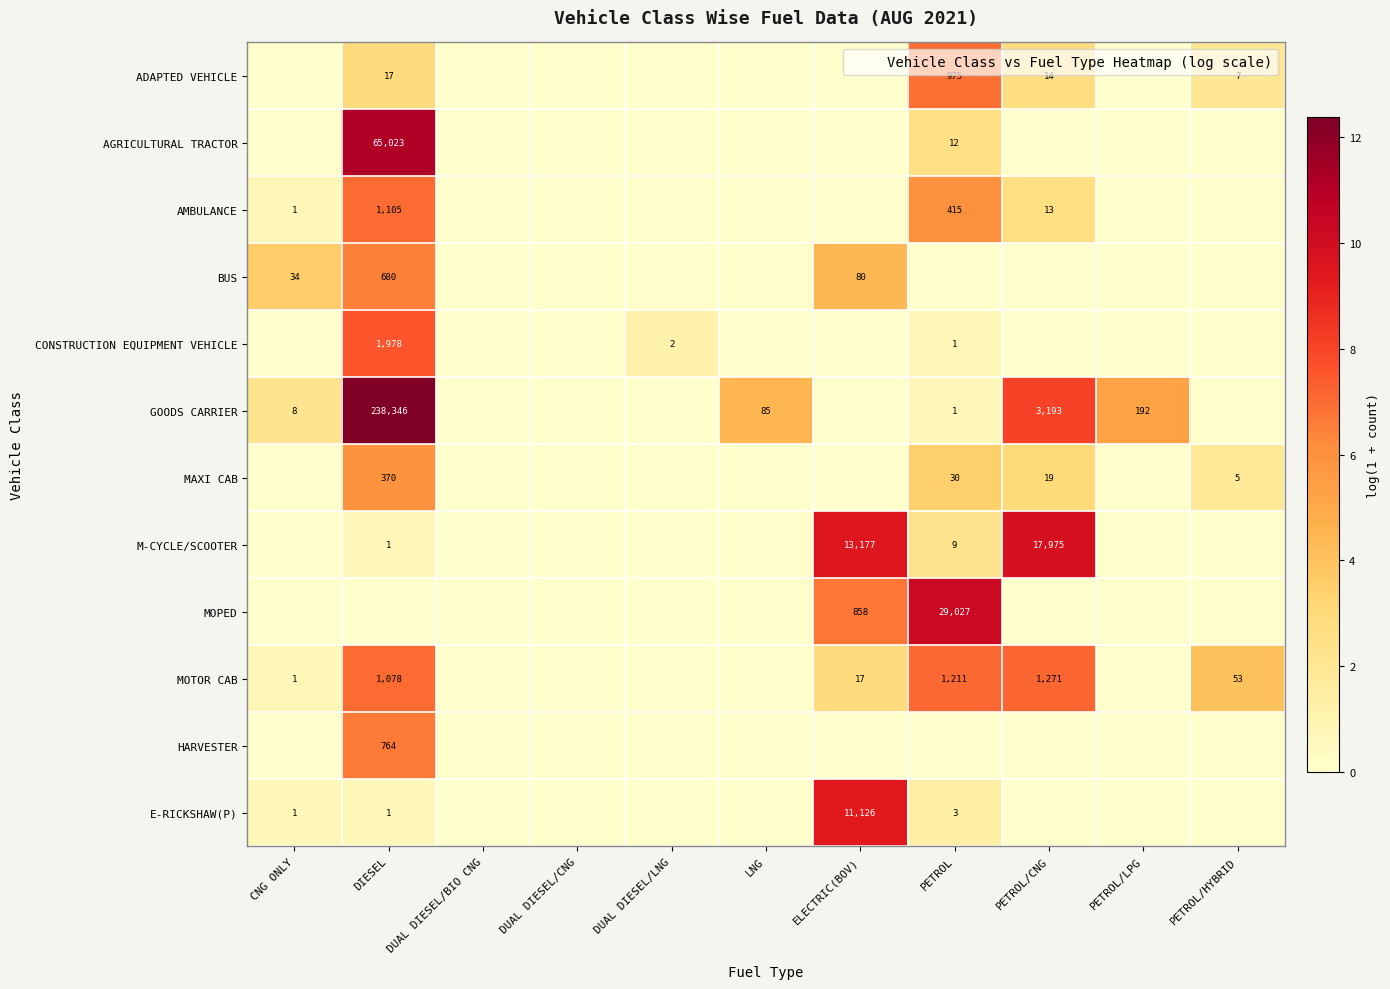

At which label is MOTOR CAB closest to 3?

ELECTRIC(BOV)